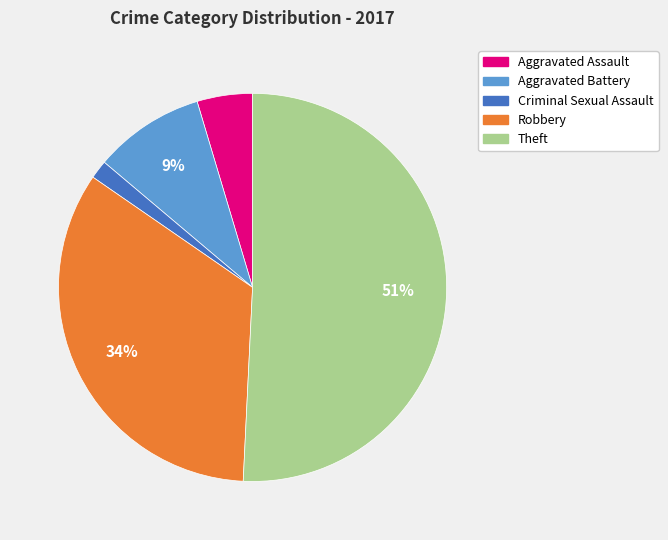

To the nearest percent, what is the average slice percentage?

20%